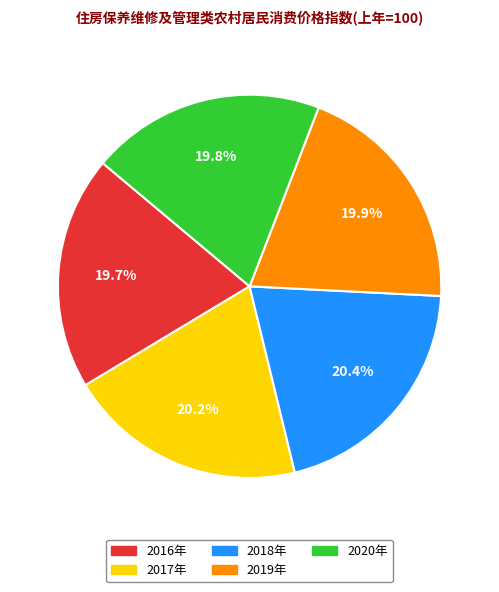

Does any single category account for the majority?

No